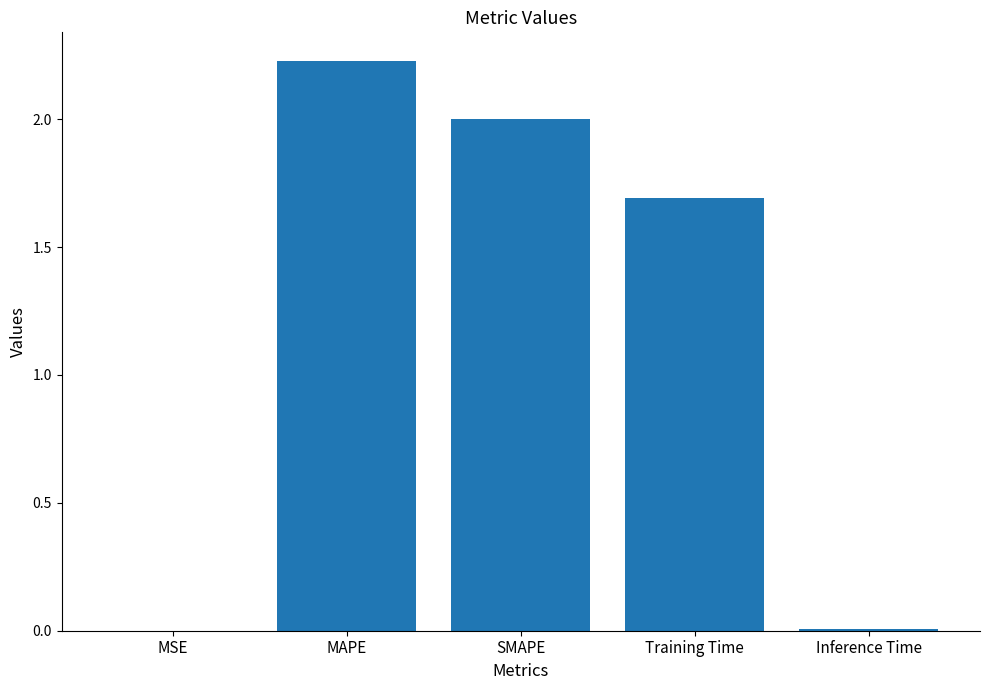

Is it true that the value at SMAPE is 2.0?

True